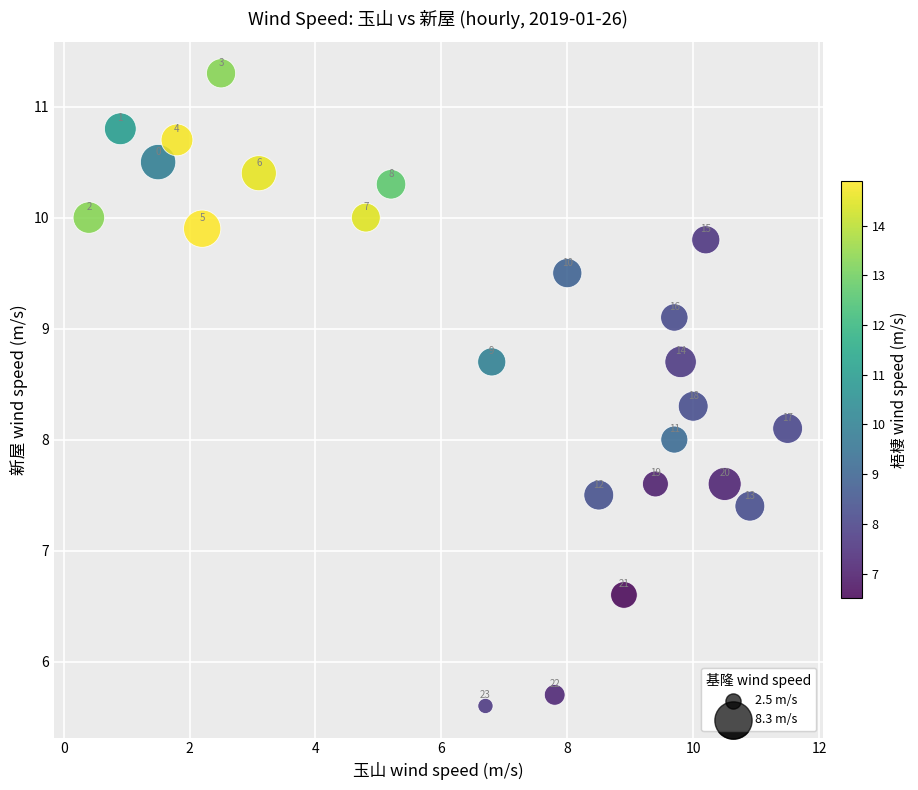

What Y value in the scatter plot is closest to 8?

8.0